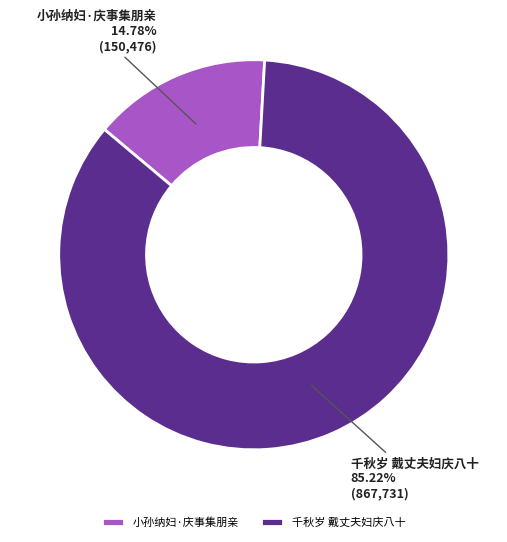

Count the number of slices in the pie.

2